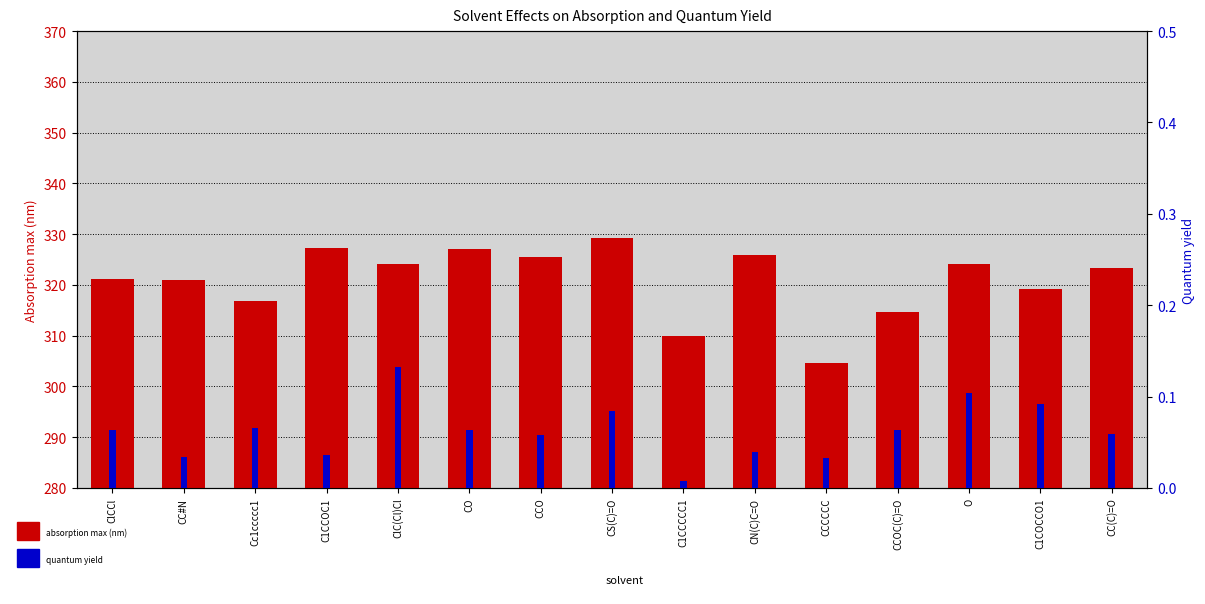

What is the label of the 4th bar from the right?

CCOC(C)=O